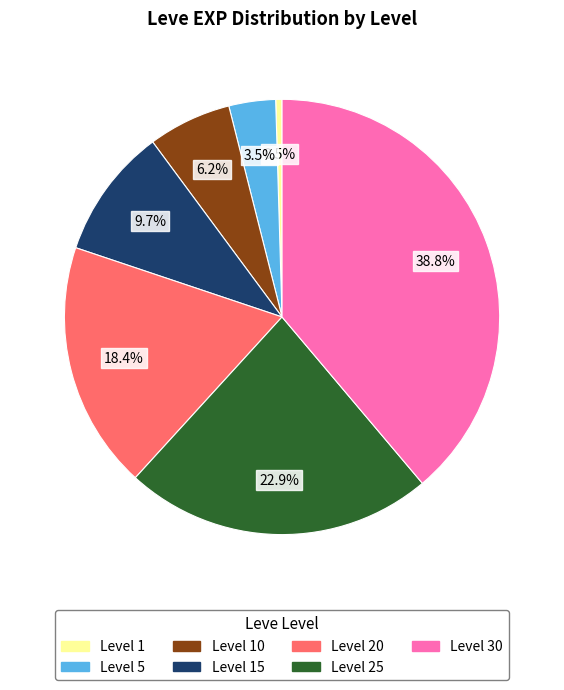

Is there any slice that represents more than half of the pie?

No